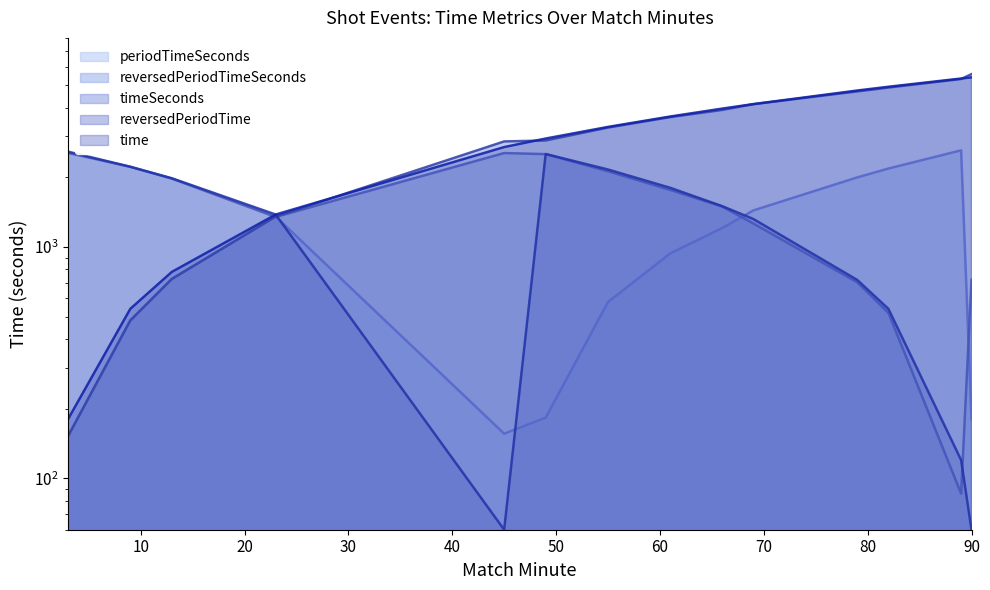

Does the chart display data point markers on the line(s)?

No